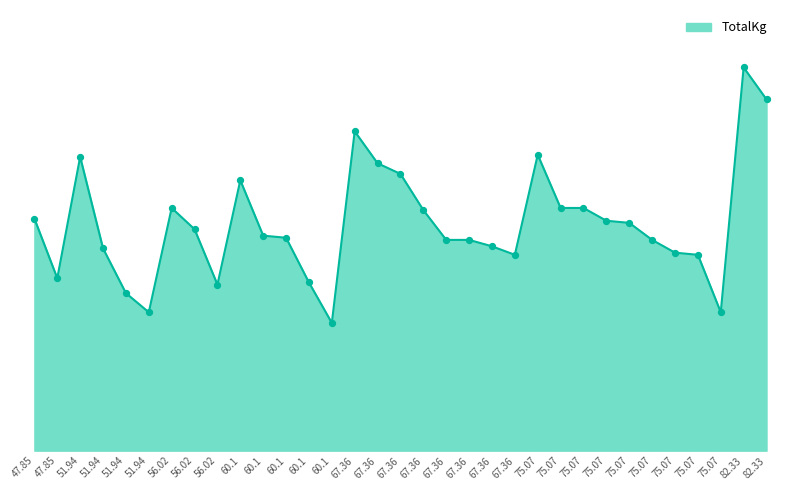

Approximately how many times larger is the value at 60.1 compared to 67.36?

1.0